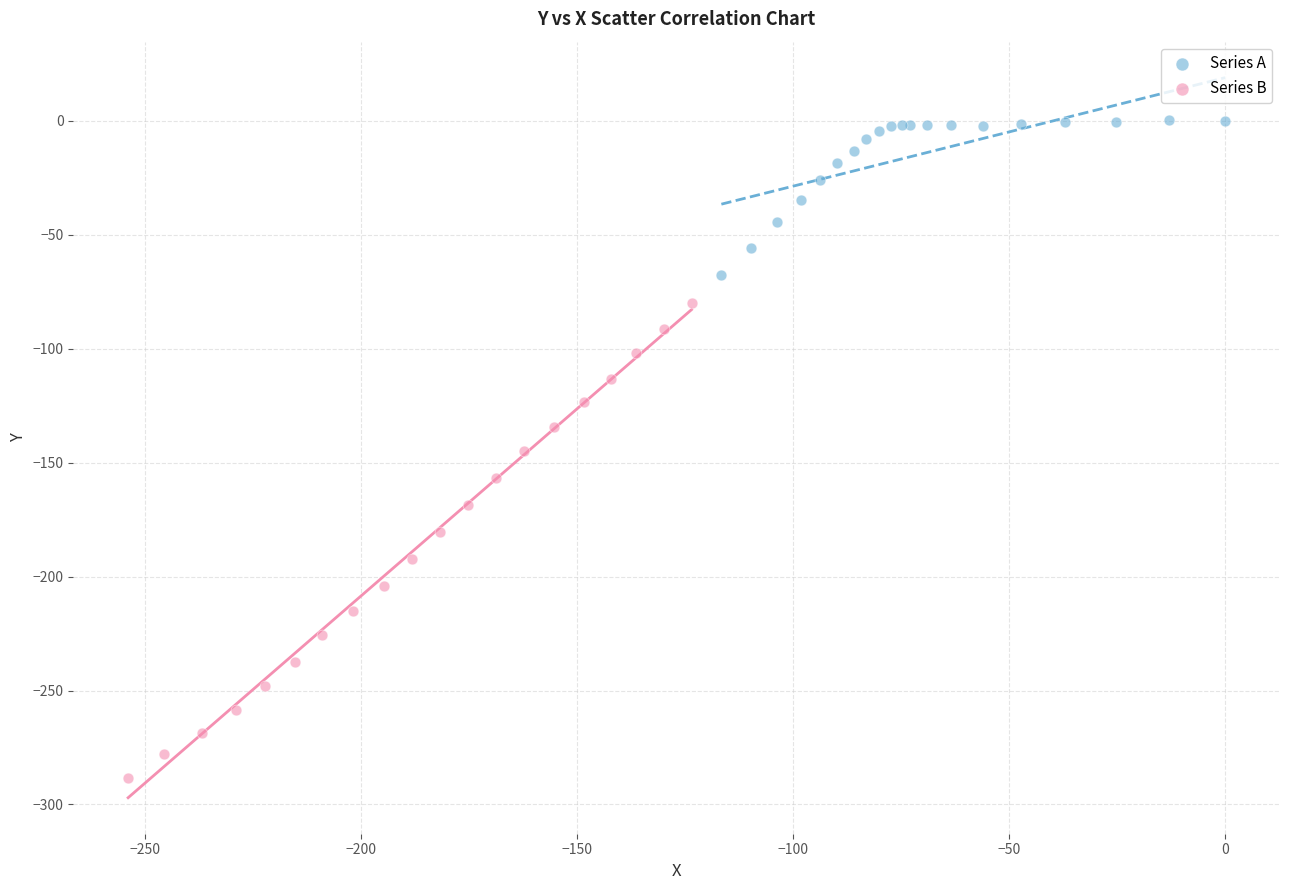

Which series has the largest Y range (max minus min)?

Series B